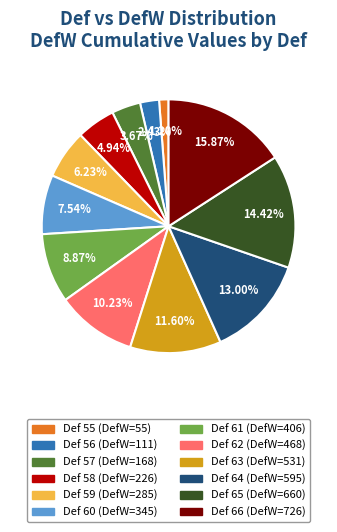

How many segments does this pie chart have?

12